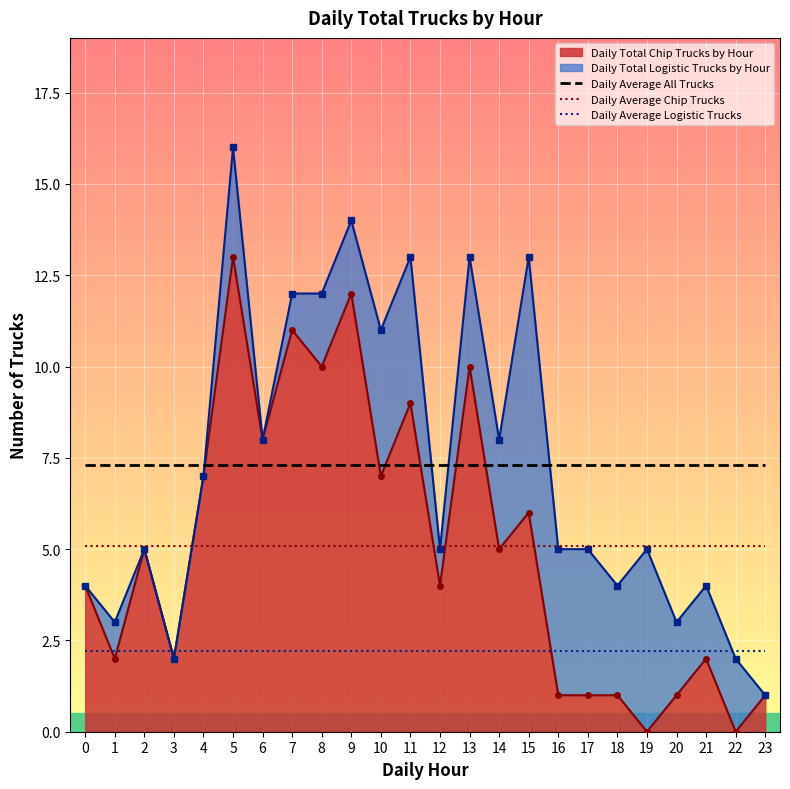

Is the value of Daily Average Logistic Trucks at 14 greater than the value of Daily Average All Trucks at 2?

No